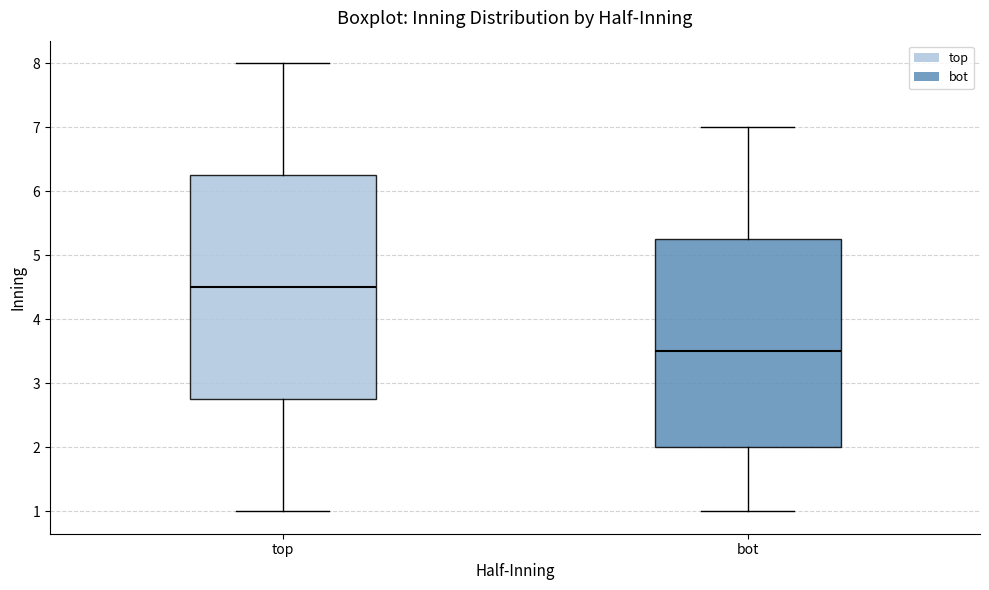

Comparing the boxes themselves (not the whiskers), which one is the tallest?

top